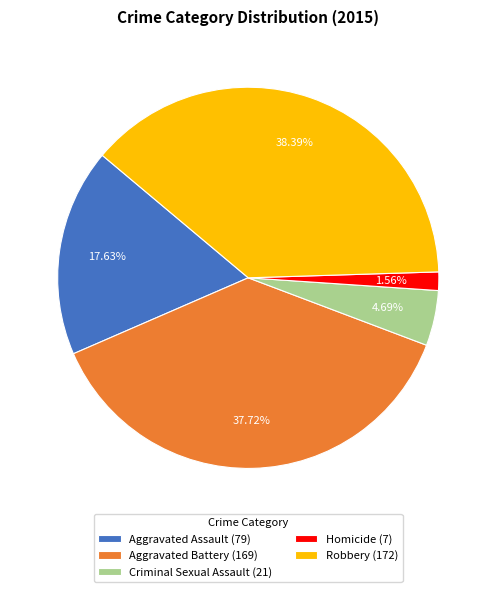

Is the sum of Aggravated Assault and Homicide greater than half?

No